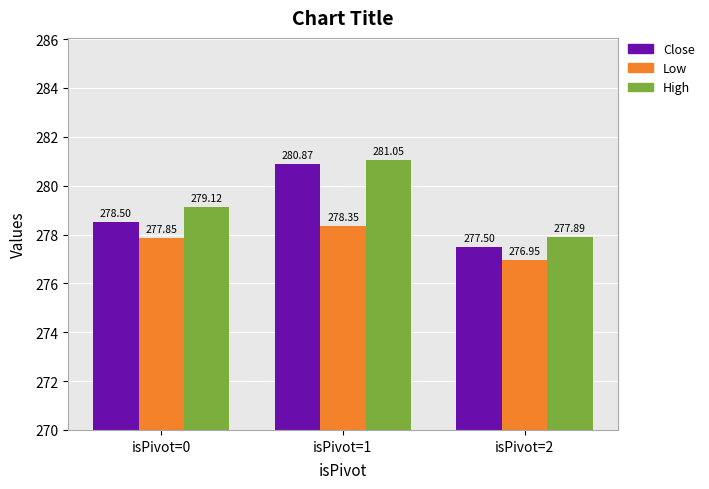

How many categories are shown in the chart?

3